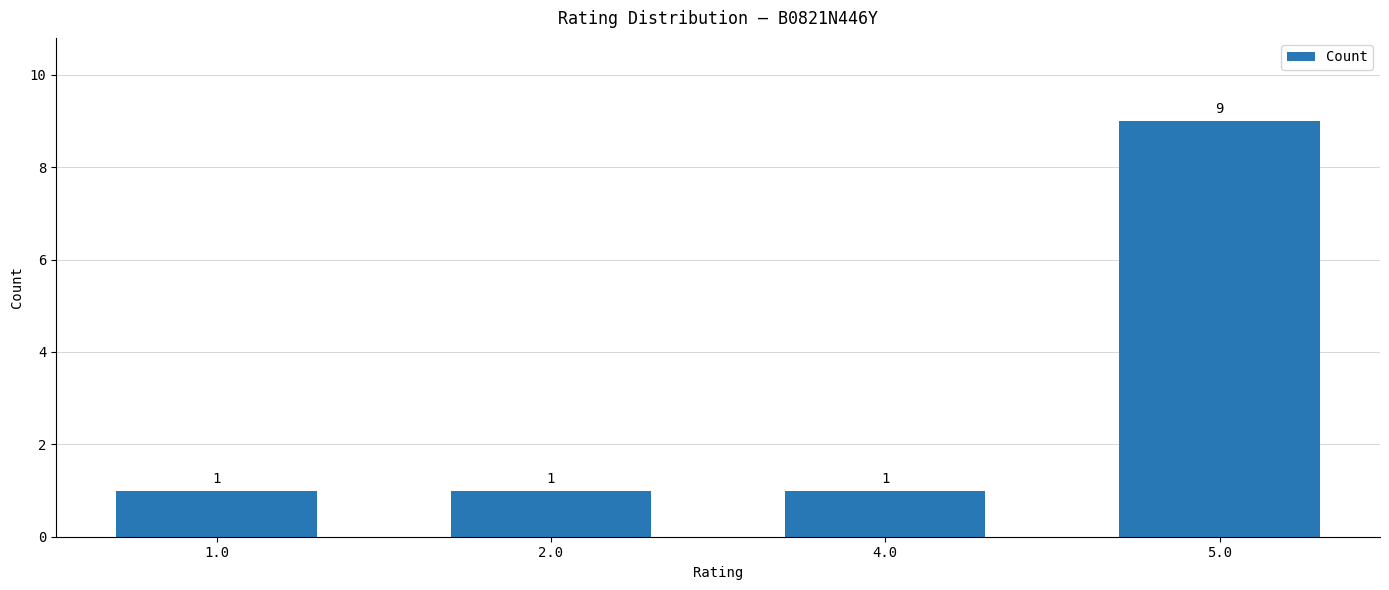

At which category does the chart reach its peak across all series?

5.0